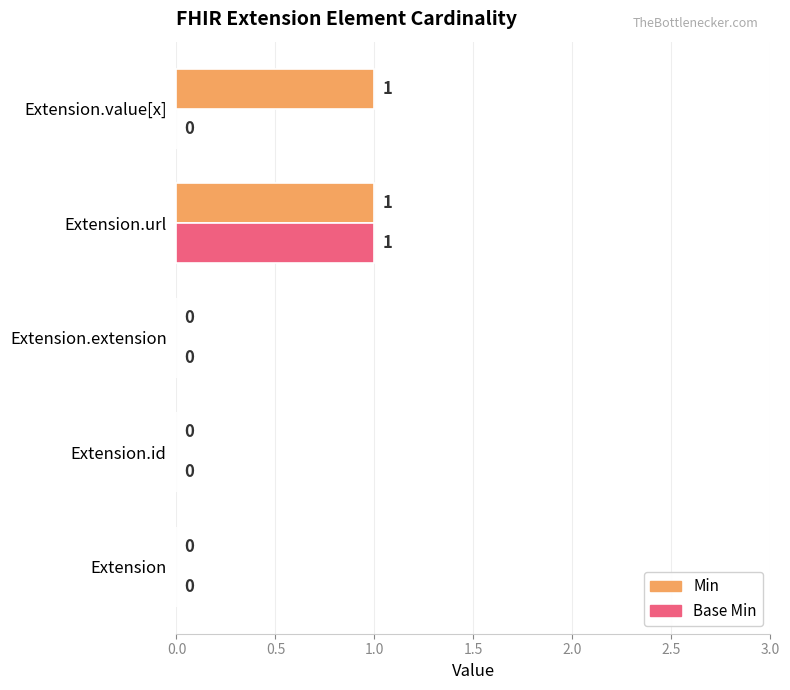

Count the number of categories in the chart.

5